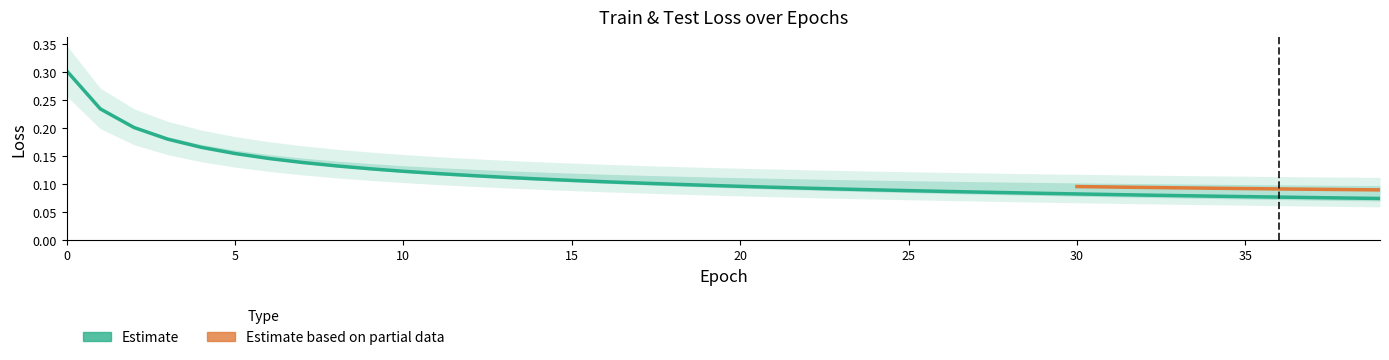

True or false: the data has more than 1 interior local peaks.

False